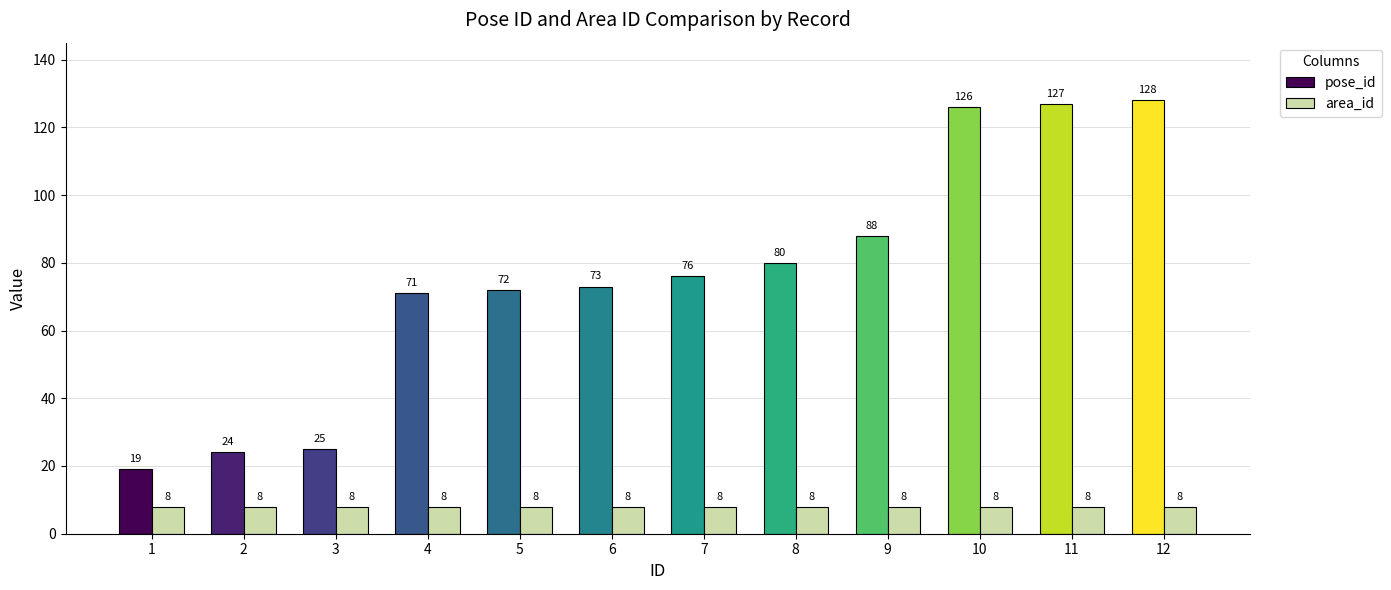

How many categories are shown in the chart?

12